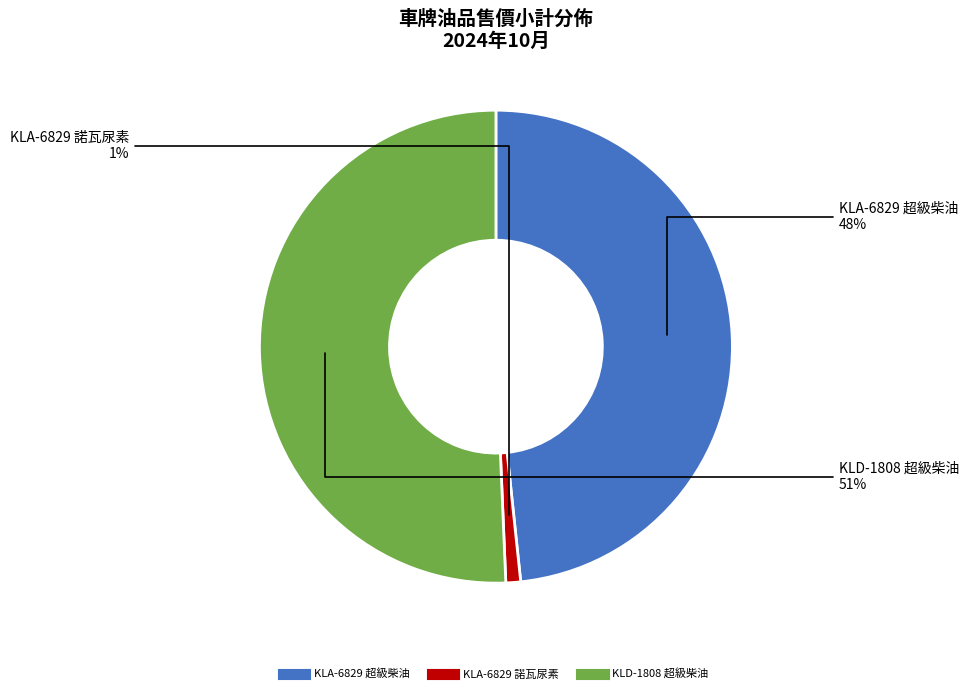

Count the number of slices in the pie.

3